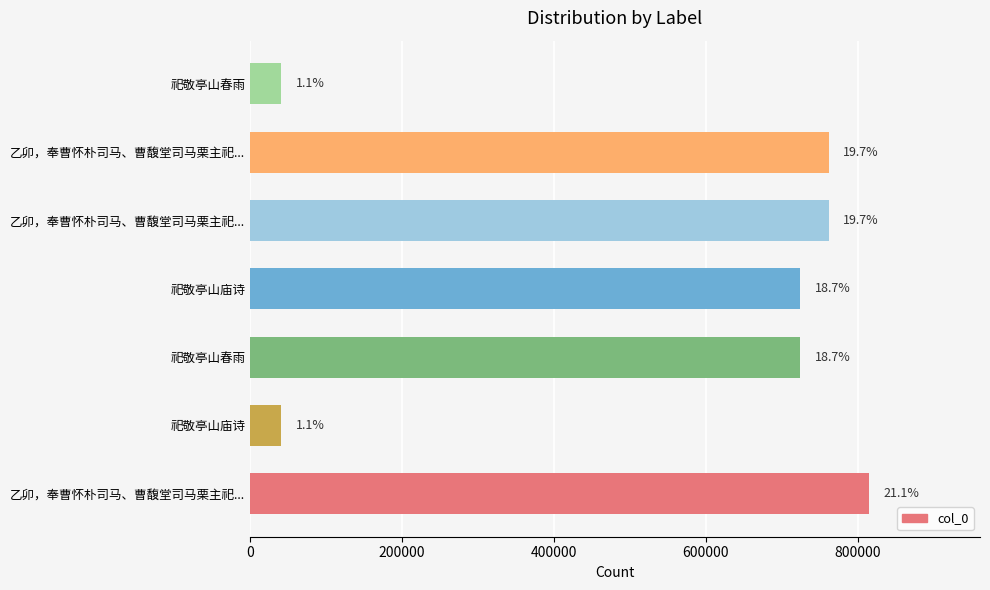

How many bars are there in total?

7